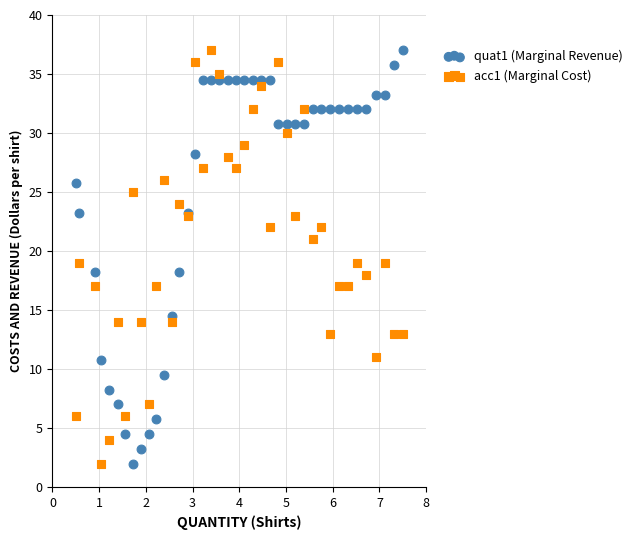

What is the X range (max minus min) for the scatter plot?

7.0